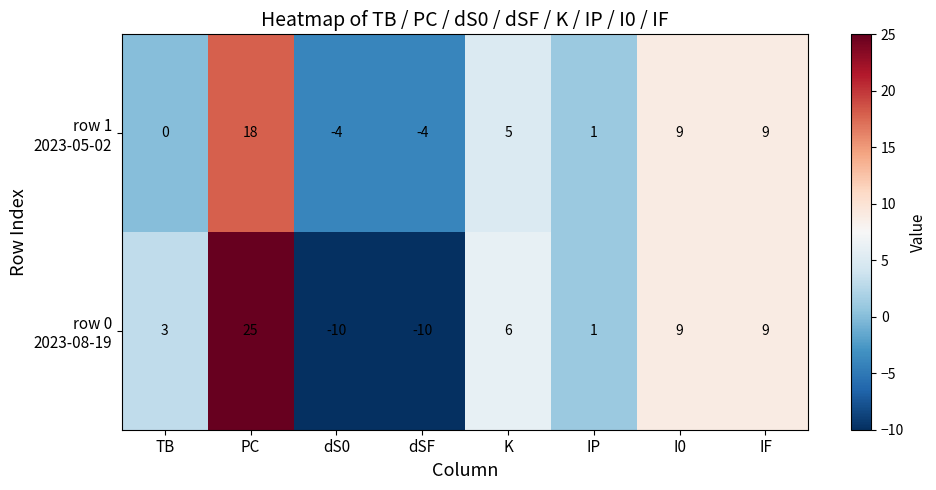

How many categories are shown in the chart?

8